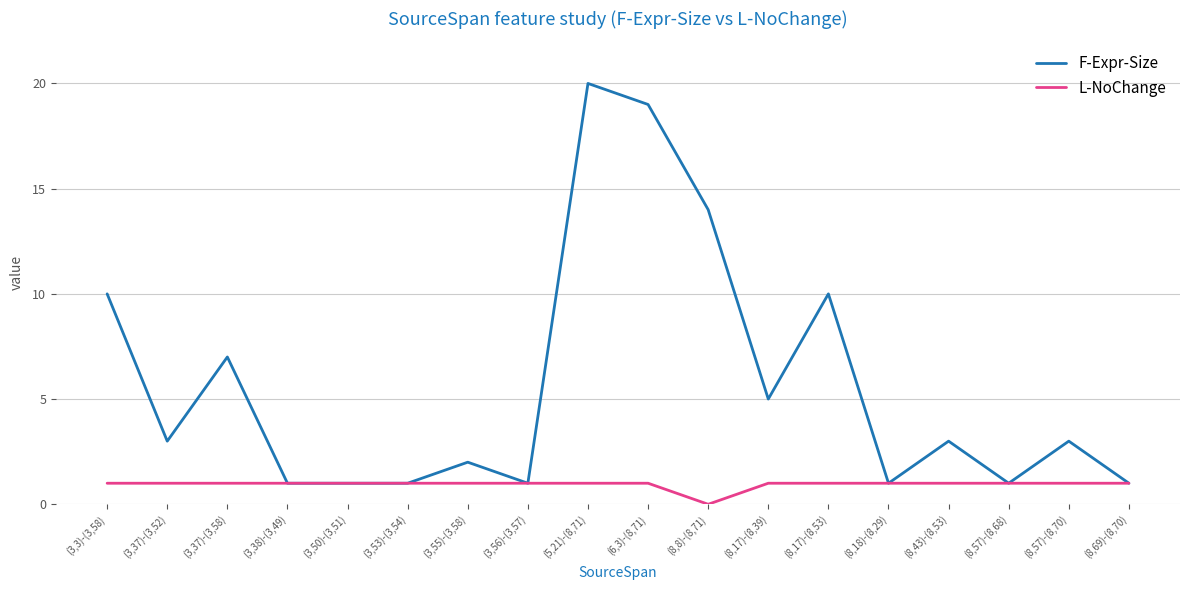

At which label is L-NoChange closest to 0?

(8,8)-(8,71)